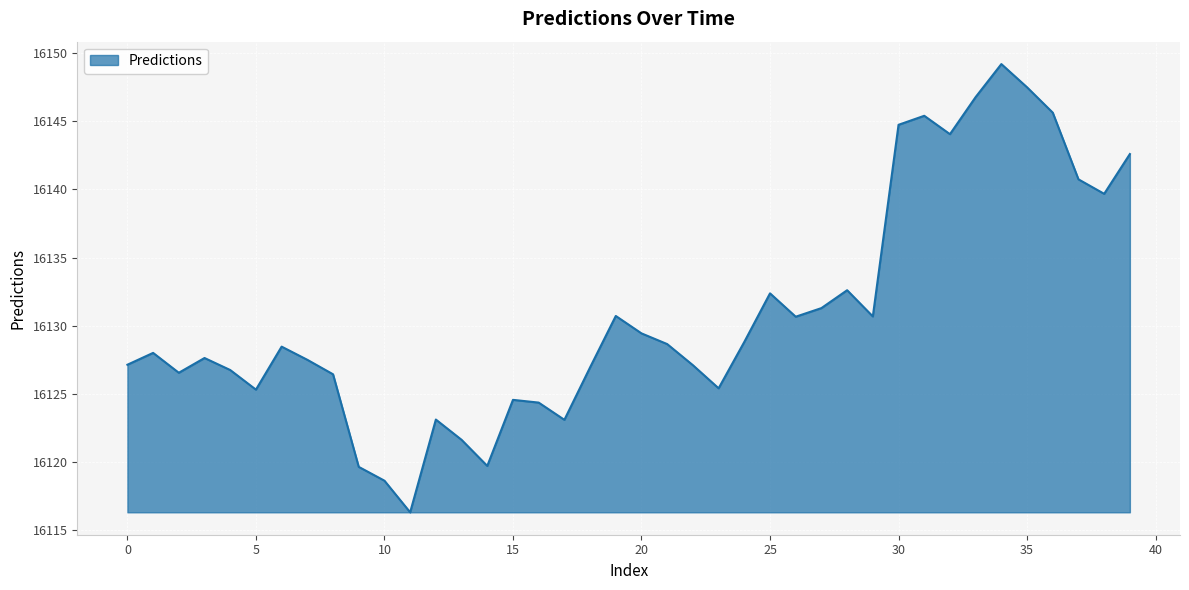

What is the greatest value displayed?

16149.2